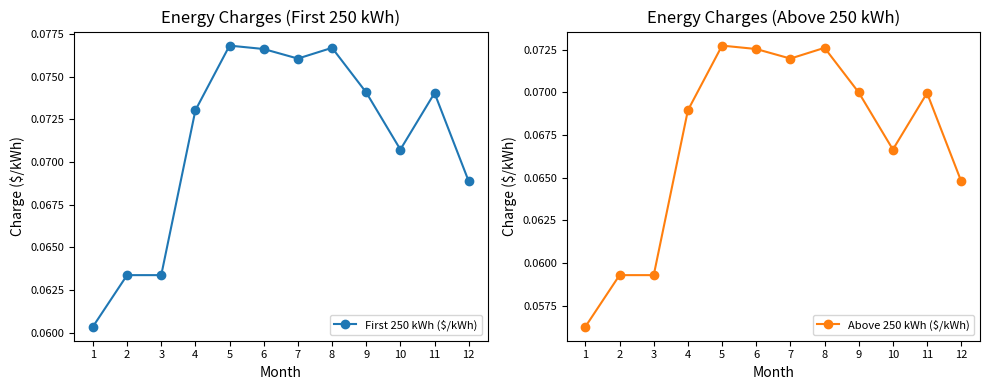

Count the number of data series in this chart.

2